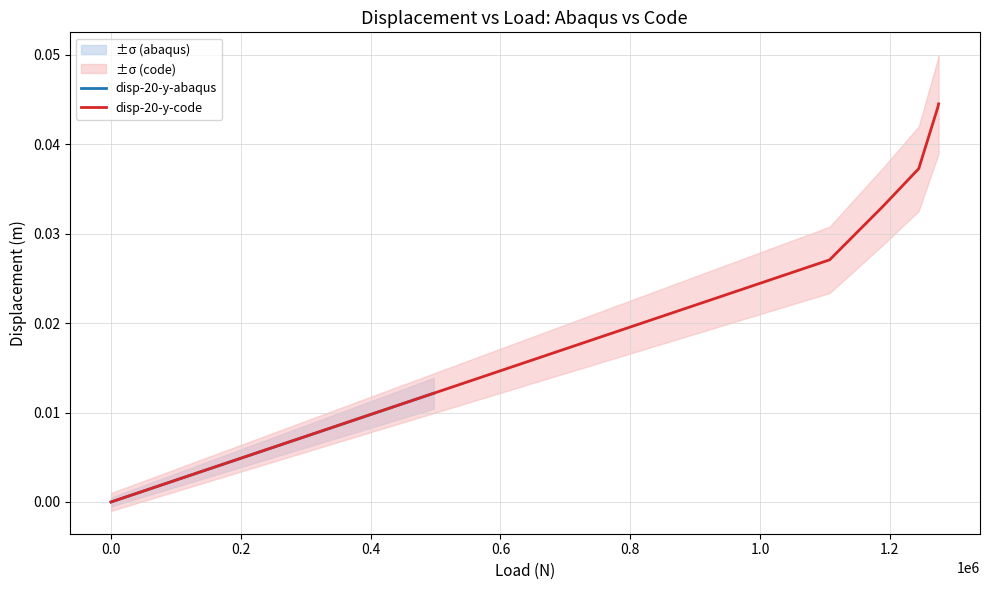

Count the number of categories in the chart.

40